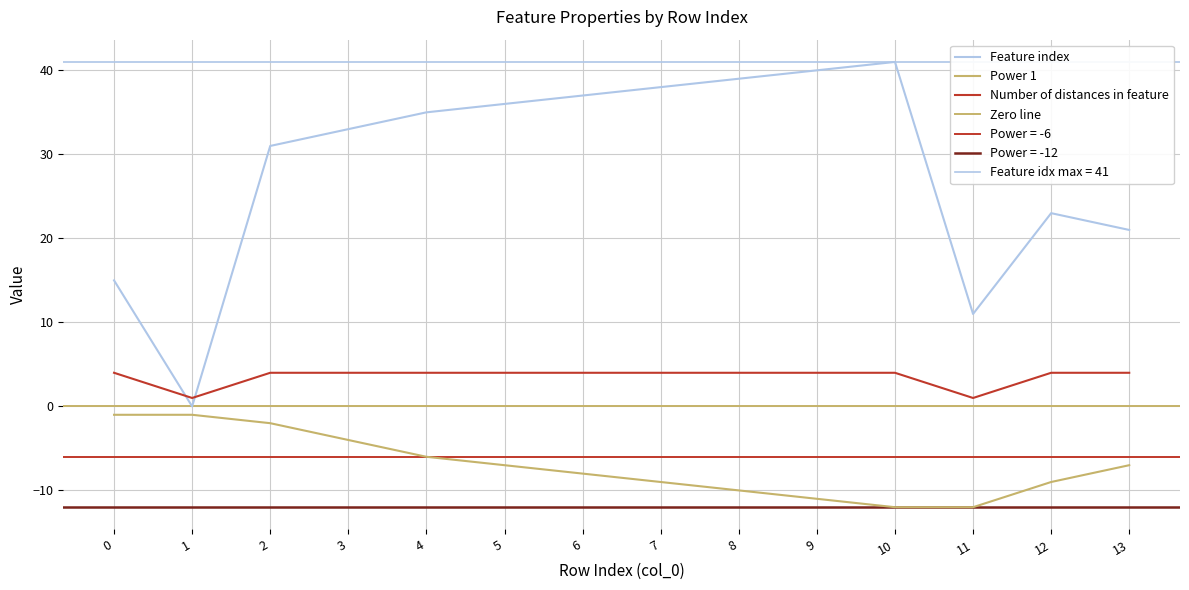

What is the total value across all series at 6?

33